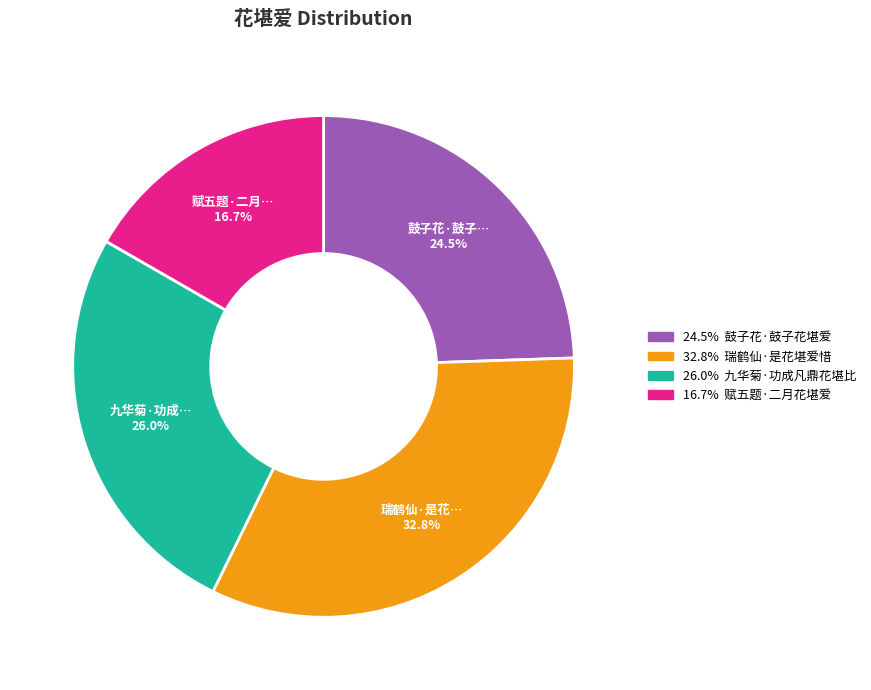

Is there any slice that represents more than half of the pie?

No